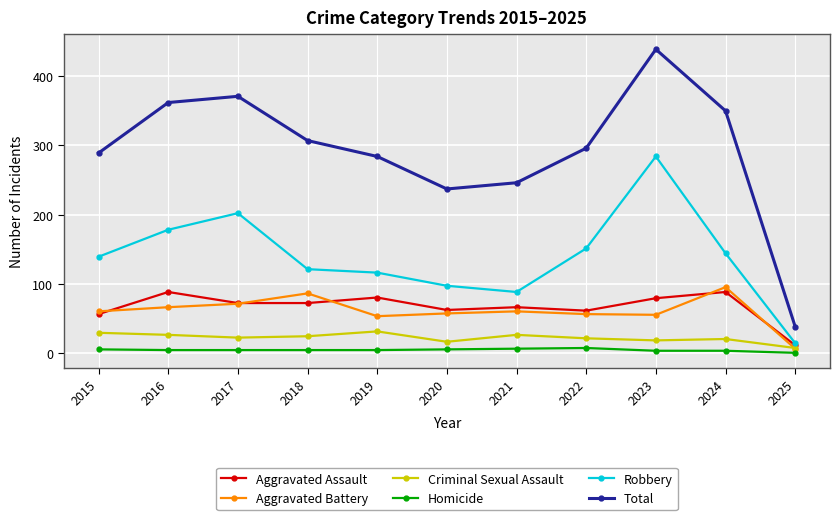

Does the chart have visible grid lines?

Yes